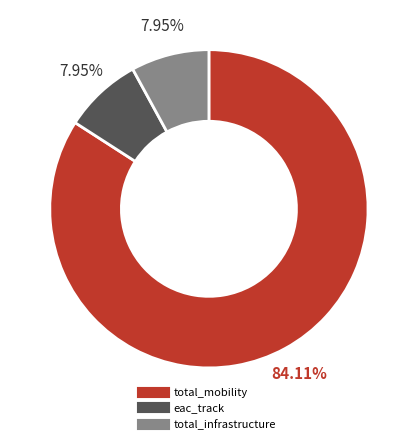

Do total_mobility and eac_track together represent more than half of the pie?

Yes